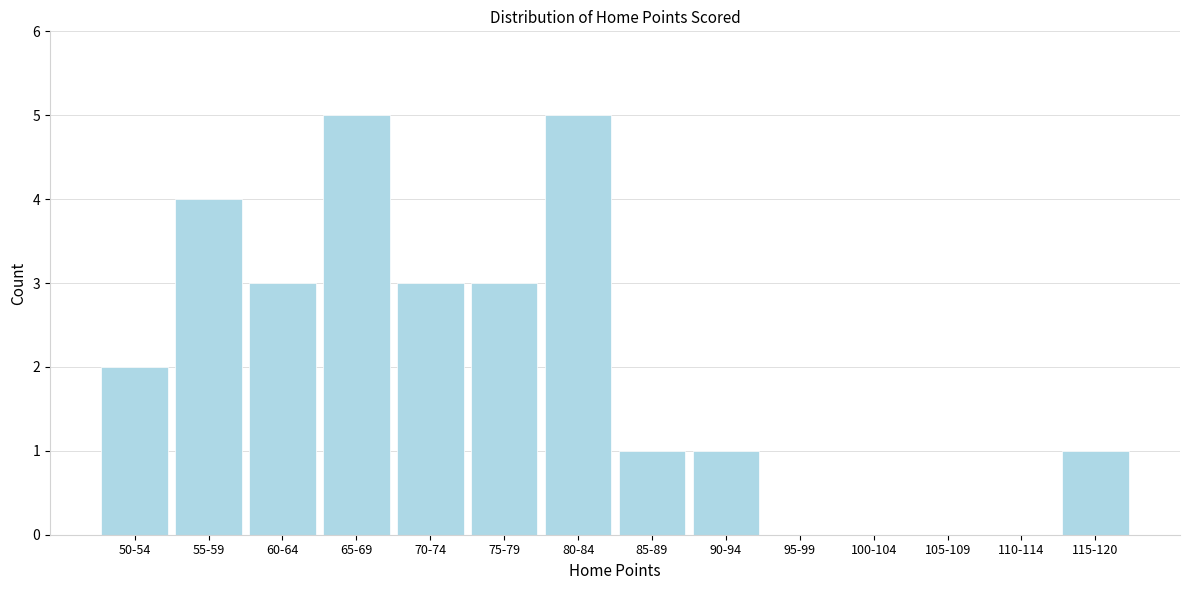

Reading left to right, extract all data points from this chart.

50-54=2	55-59=4	60-64=3	65-69=5	70-74=3	75-79=3	80-84=5	85-89=1	90-94=1	95-99=0	100-104=0	105-109=0	110-114=0	115-120=1